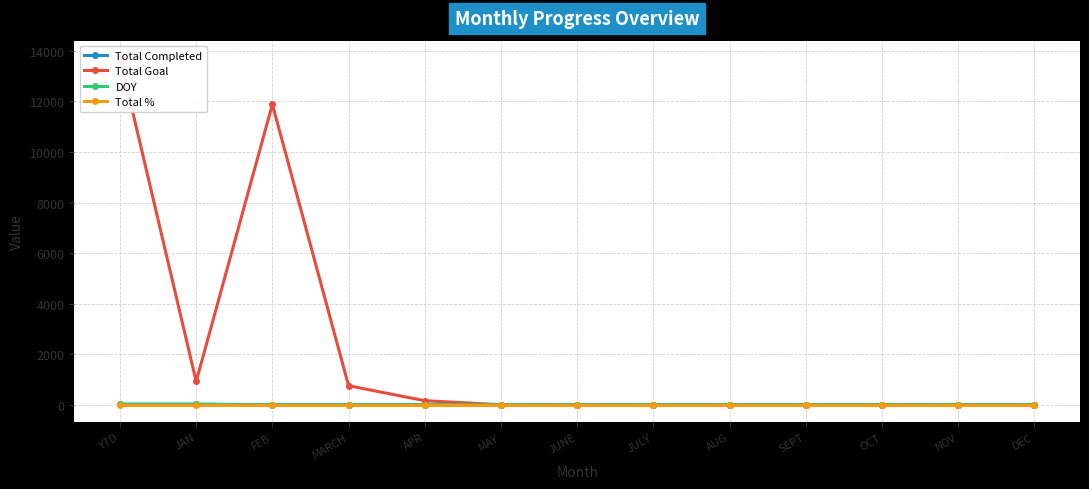

What is the difference between the highest and lowest values at OCT?

1